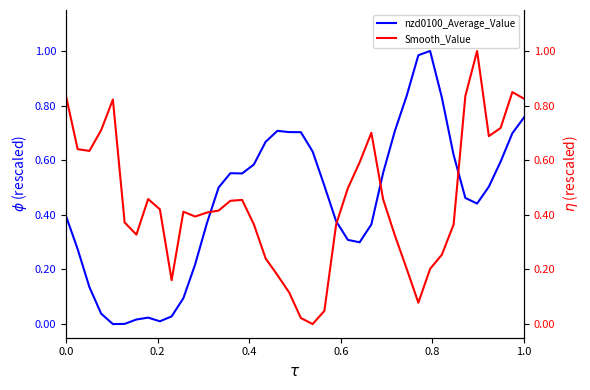

In nzd0100_Average_Value, how many points are lower than both neighbors (excluding endpoints)?

5